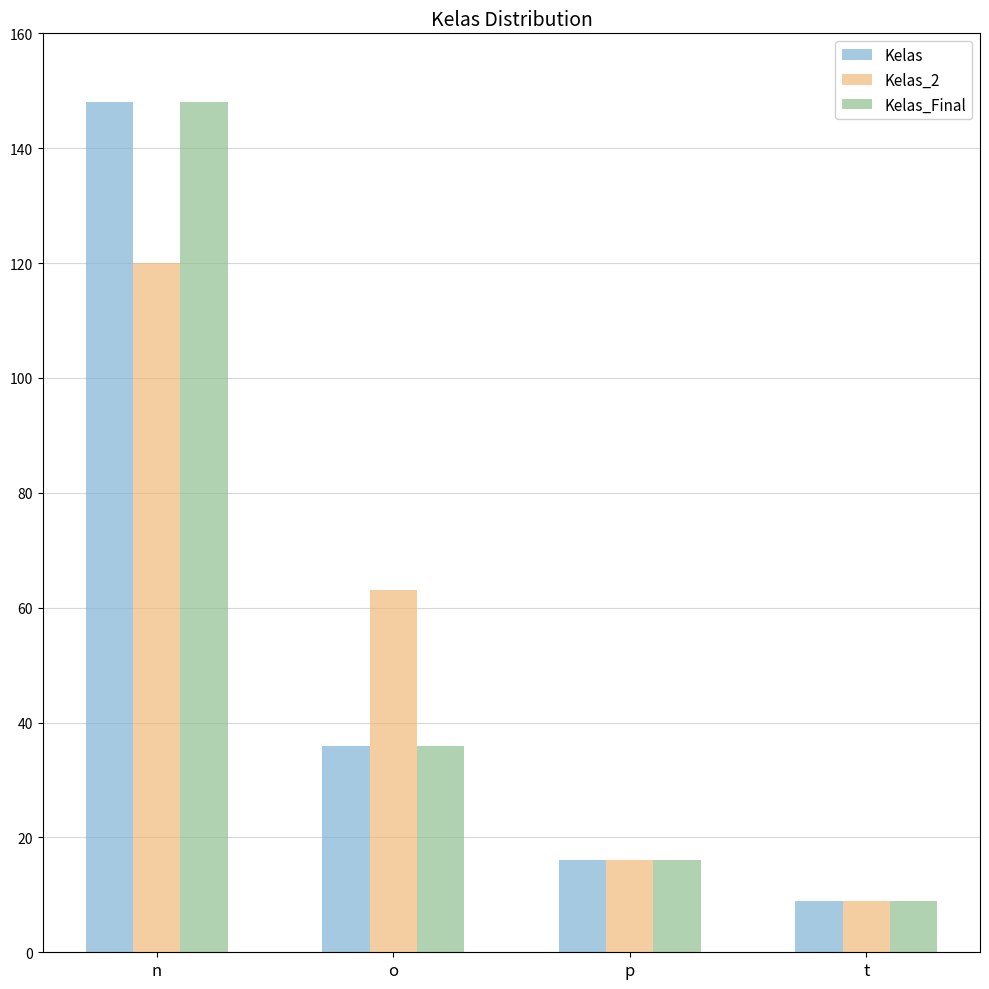

What is the total value across all series at p?

48